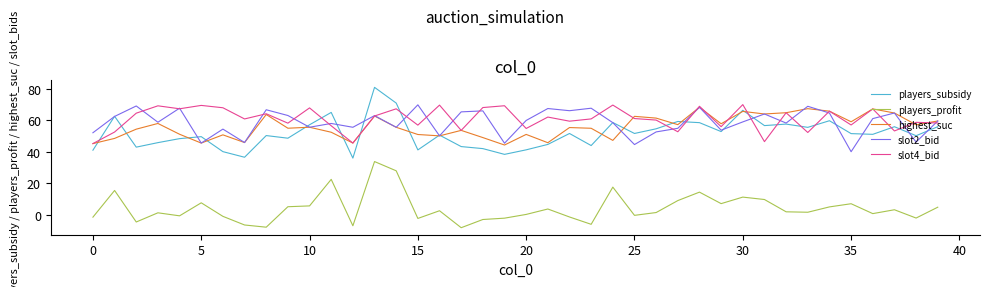

What is the greatest value displayed?

80.9